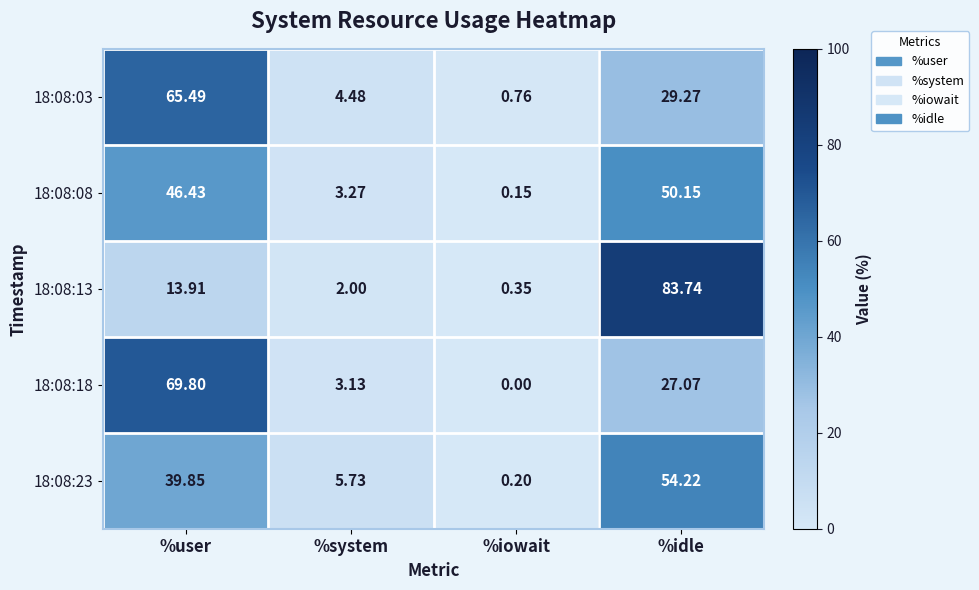

At which label does 18:08:18 first exceed 27?

%user